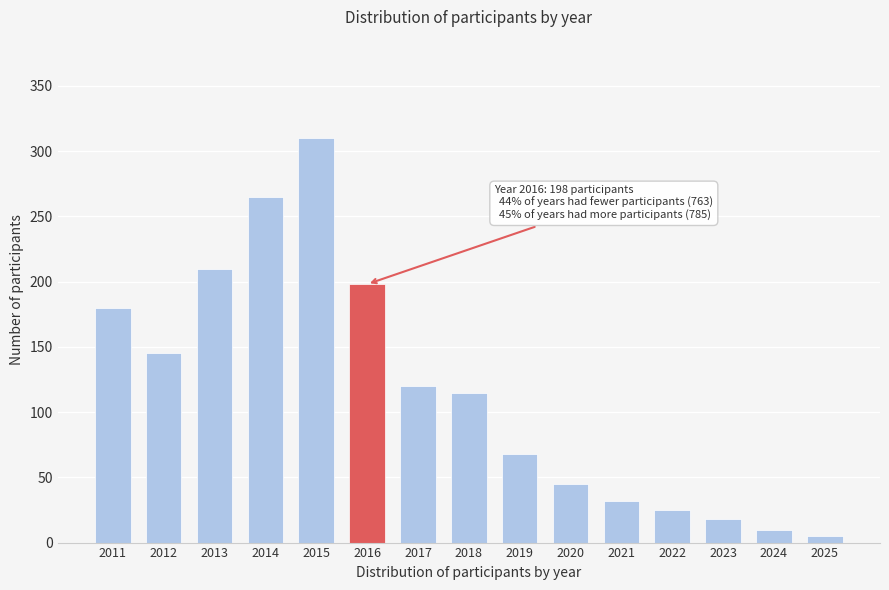

Reading right to left, what are all the values shown in this chart?

2025=5	2024=10	2023=18	2022=25	2021=32	2020=45	2019=68	2018=115	2017=120	2016=198	2015=310	2014=265	2013=210	2012=145	2011=180